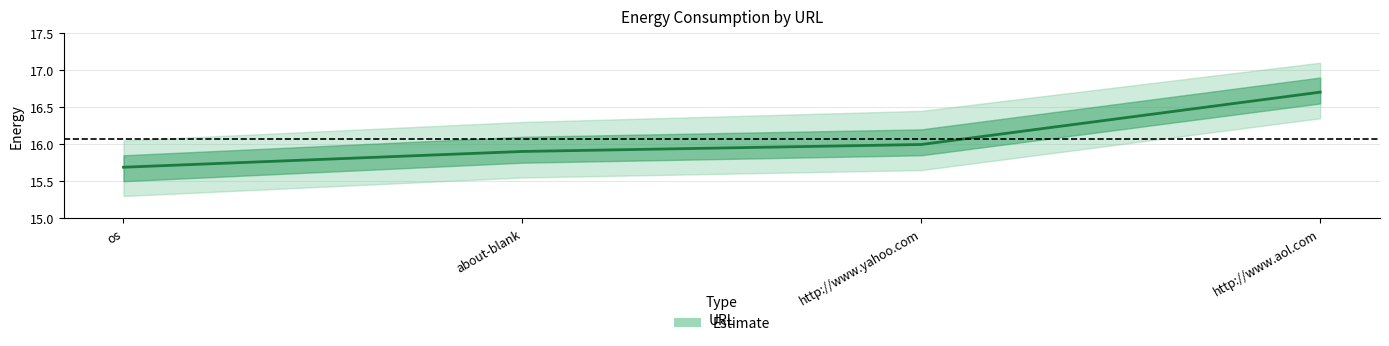

Which category has the lowest value across all series?

os